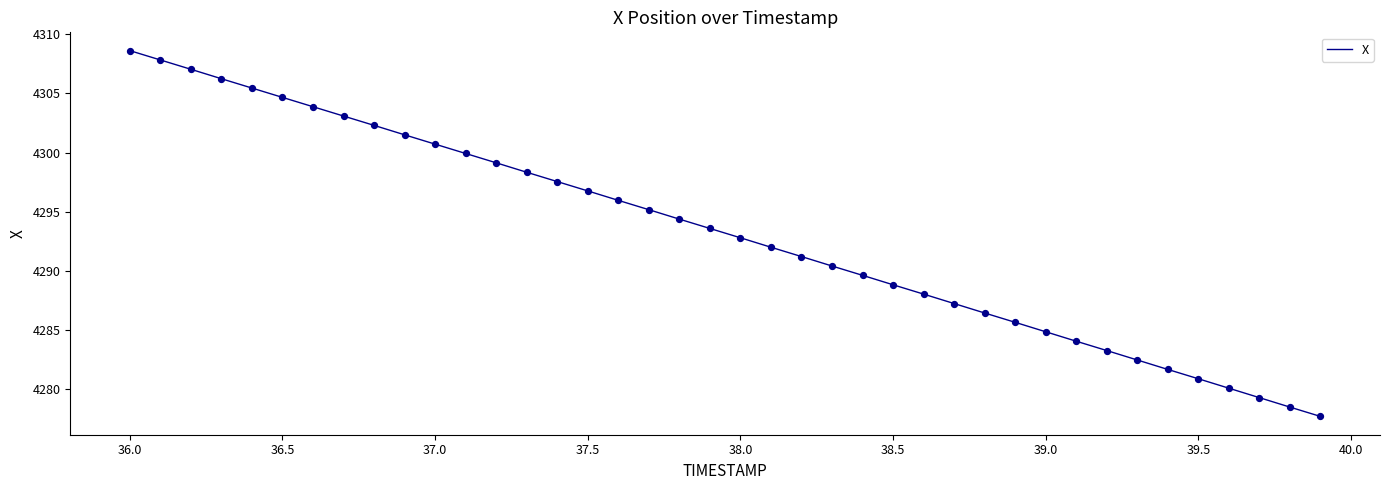

What is the maximum value shown in the chart?

4308.6